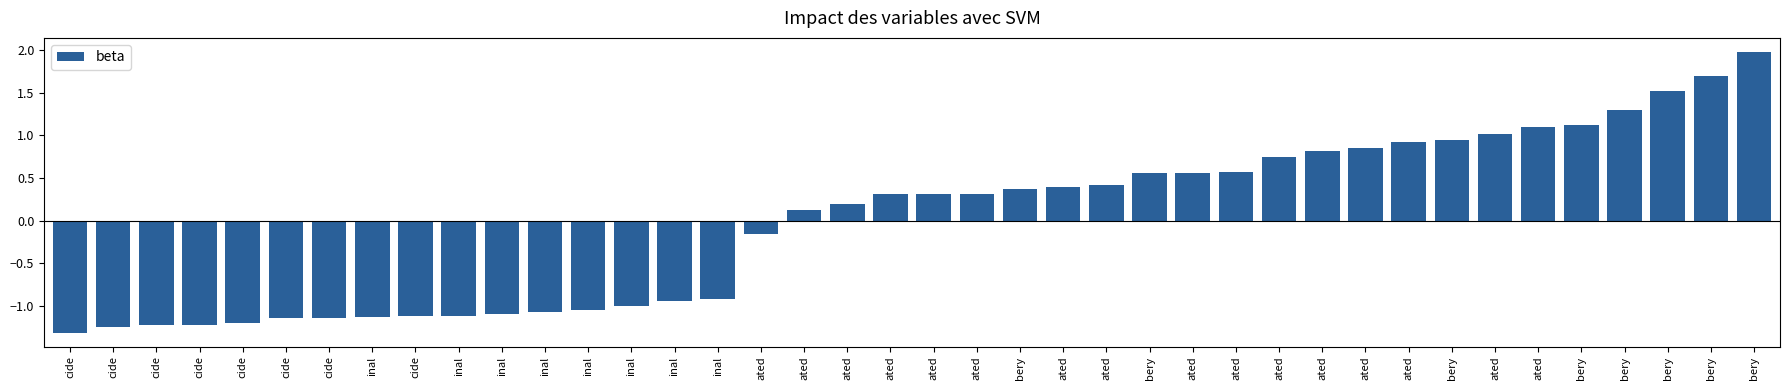

The value at ated is 0.6. True or false?

True